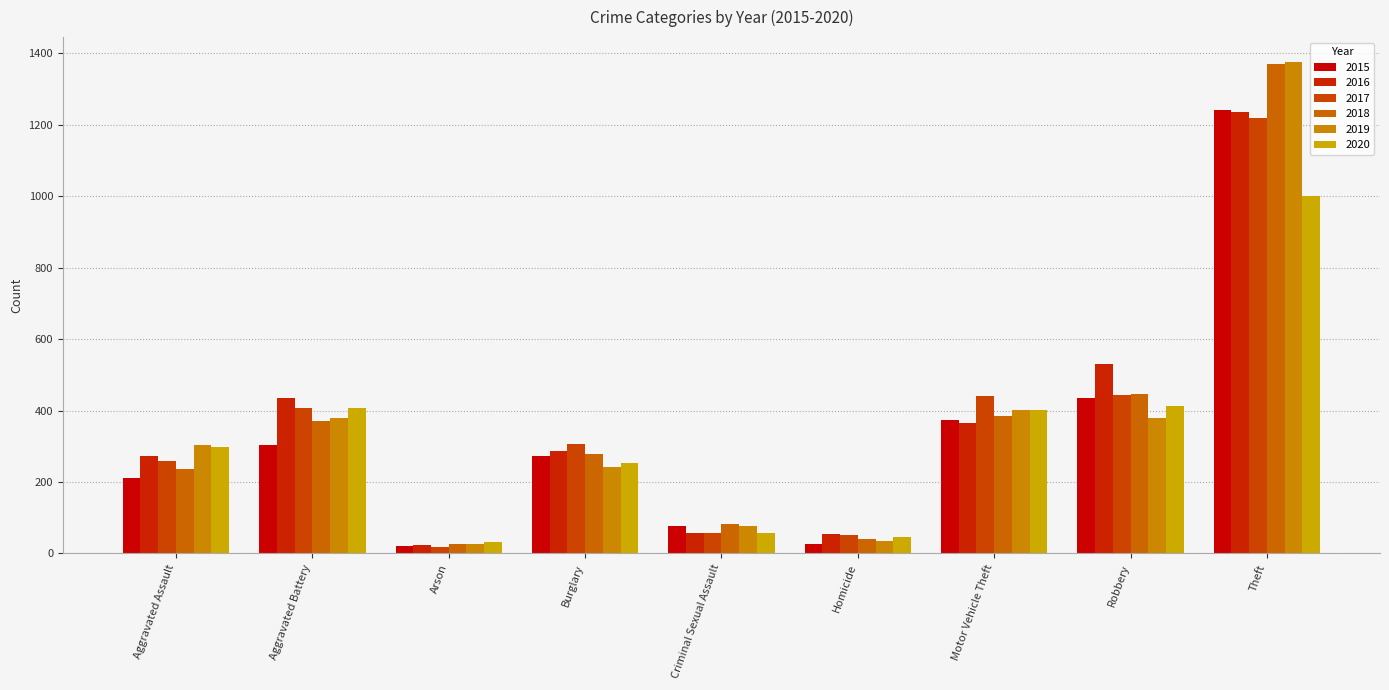

Count the number of categories in the chart.

9